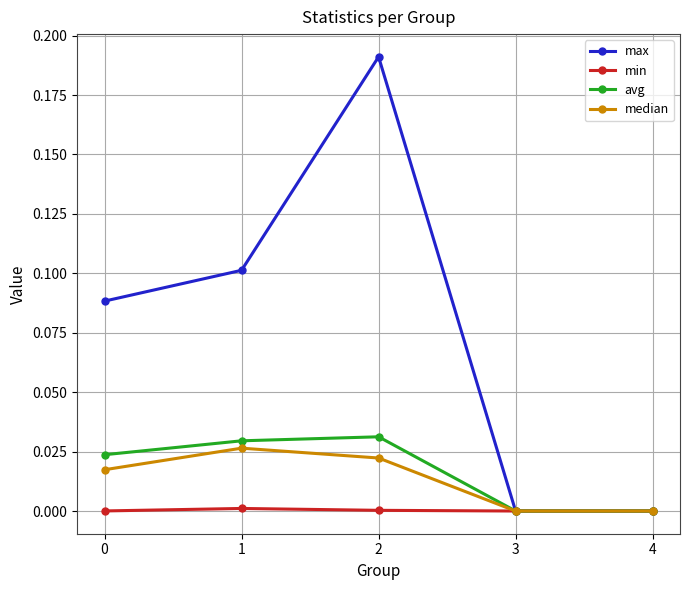

Which series has the widest spread of values?

max